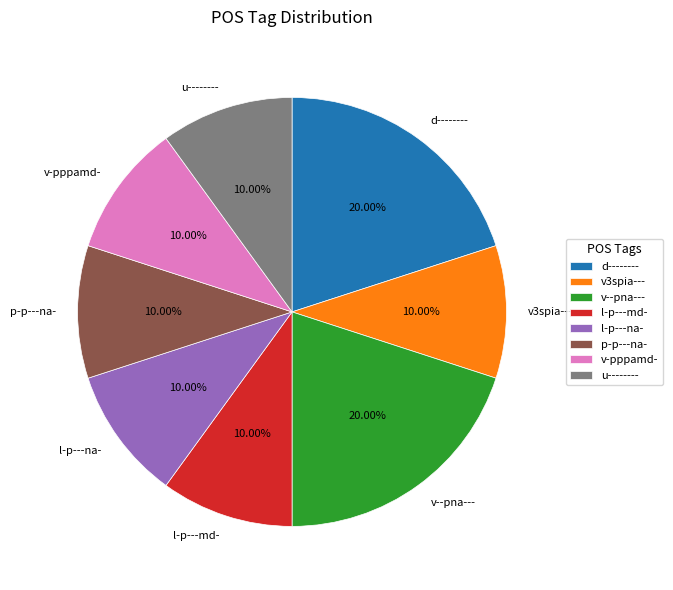

Is there any slice that represents more than half of the pie?

No